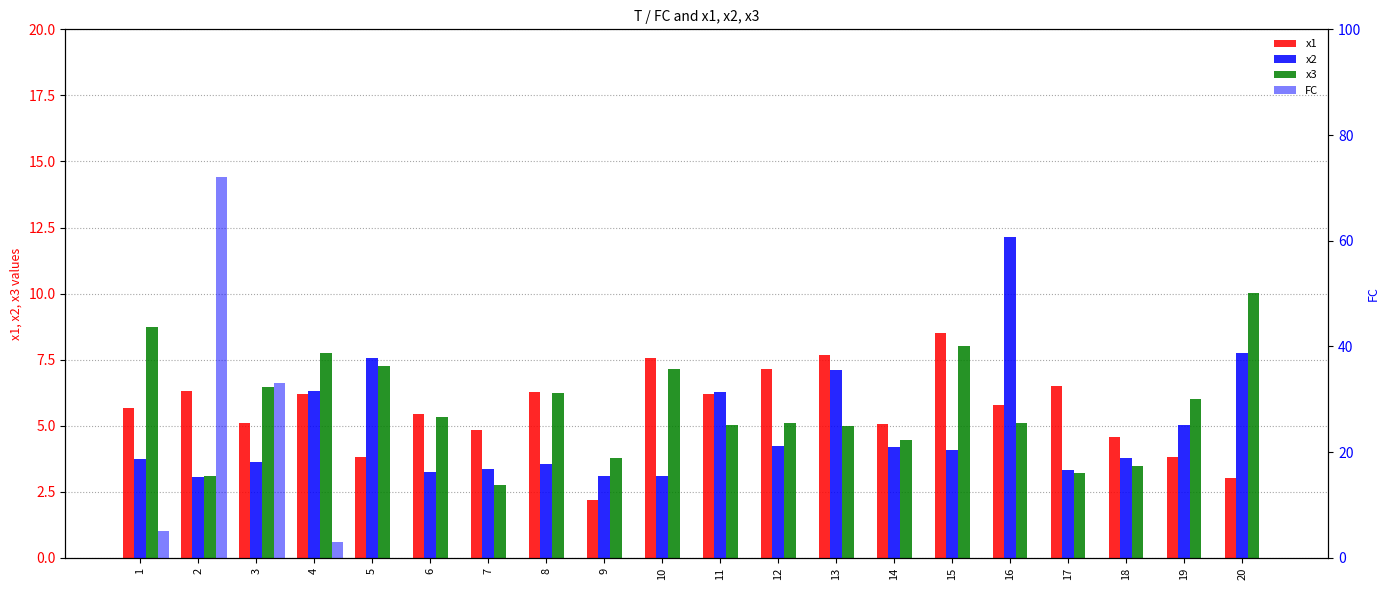

What are all the series names shown in the legend?

x1, x2, x3, FC